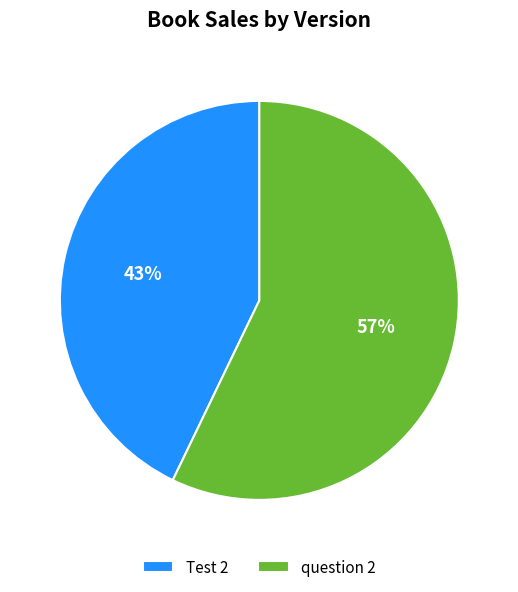

Which category accounts for the majority?

question 2